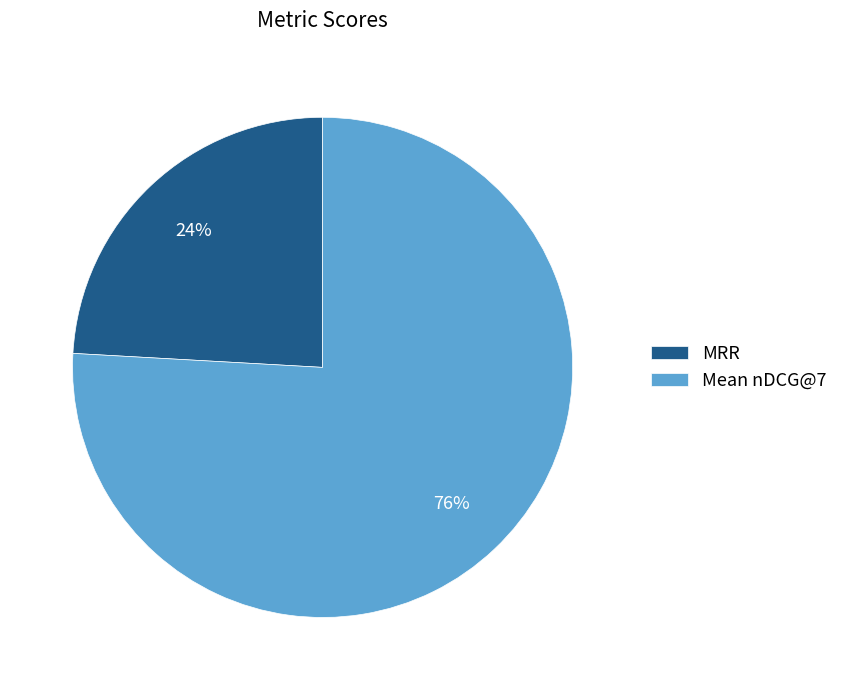

Combined, do Mean nDCG@7 and MRR account for over 50%?

Yes